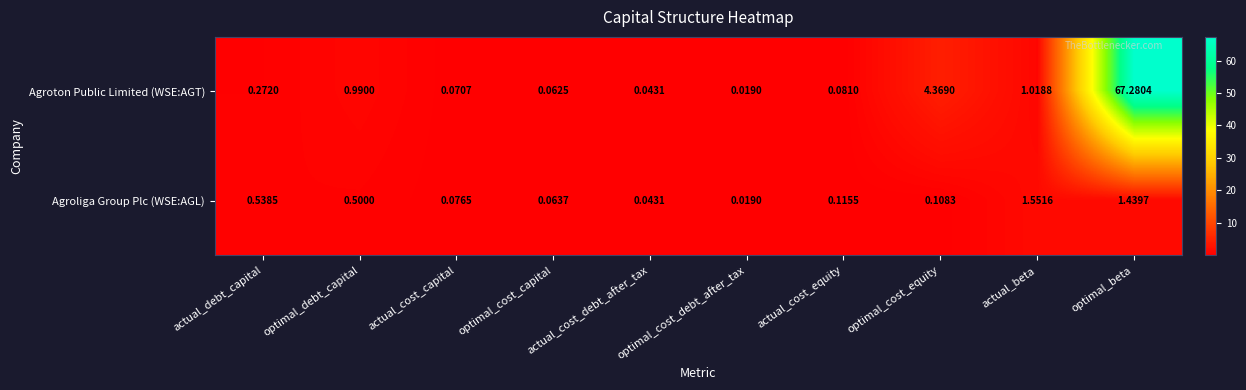

At which label is Agroliga Group Plc (WSE:AGL) closest to 0?

optimal_cost_debt_after_tax